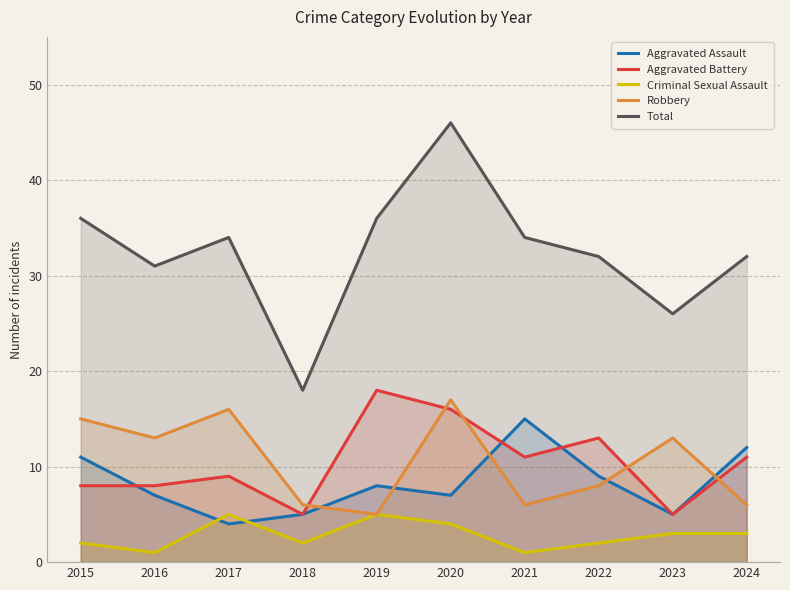

True or false: Aggravated Assault has a value of 9 at 2022.

True